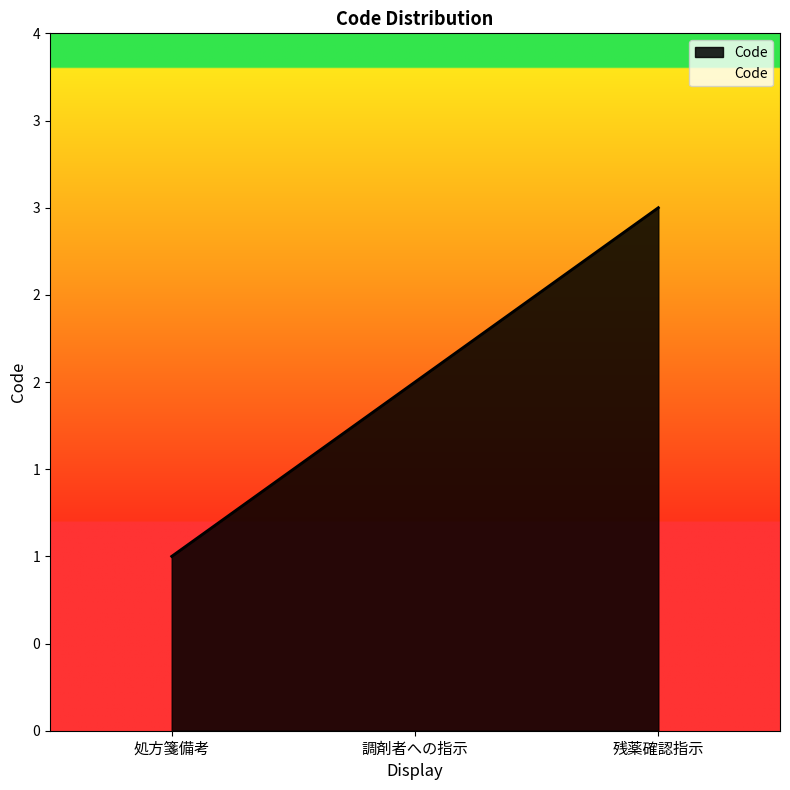

Rank the categories by value from lowest to highest.

処方箋備考, 調剤者への指示, 残薬確認指示